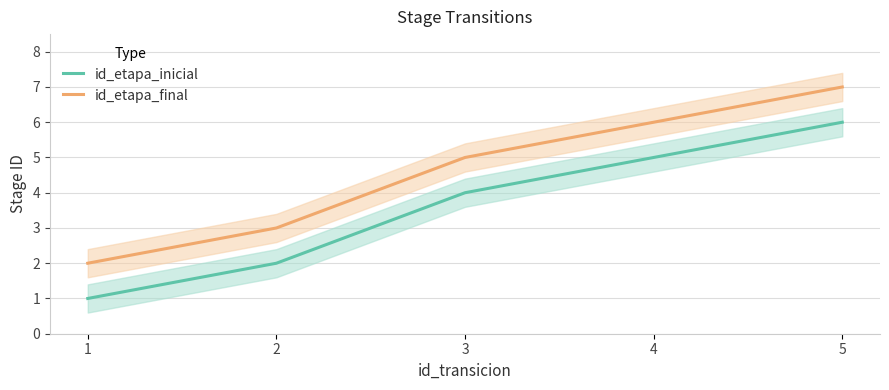

List the labels in order of id_etapa_inicial value, largest first.

5, 4, 3, 2, 1